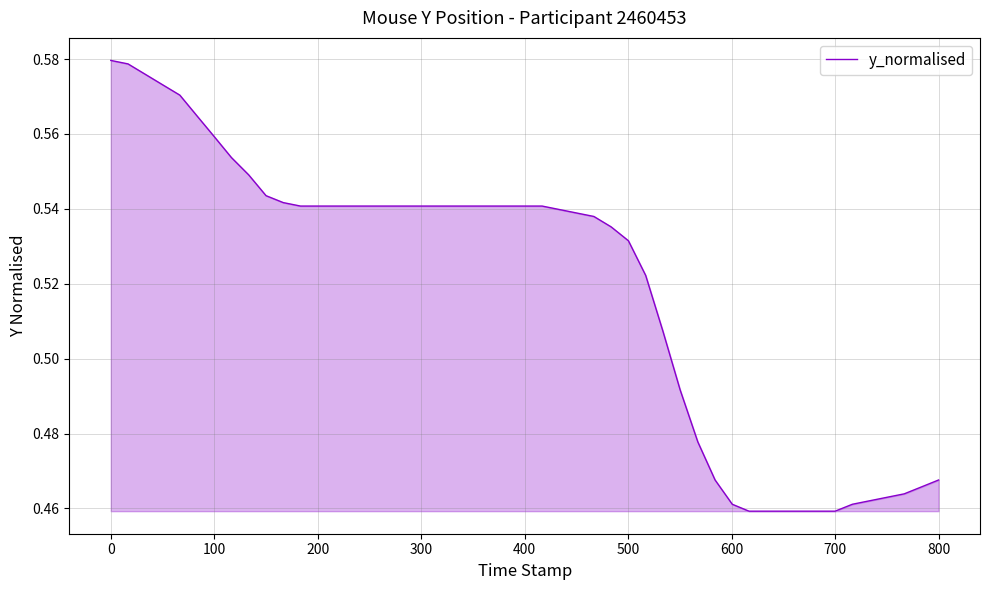

Reading left to right, what are all the values shown in this chart?

0.6	0.6	0.6	0.6	0.6	0.6	0.6	0.6	0.5	0.5	0.5	0.5	0.5	0.5	0.5	0.5	0.5	0.5	0.5	0.5	0.5	0.5	0.5	0.5	0.5	0.5	0.5	0.5	0.5	0.5	0.5	0.5	0.5	0.5	0.5	0.5